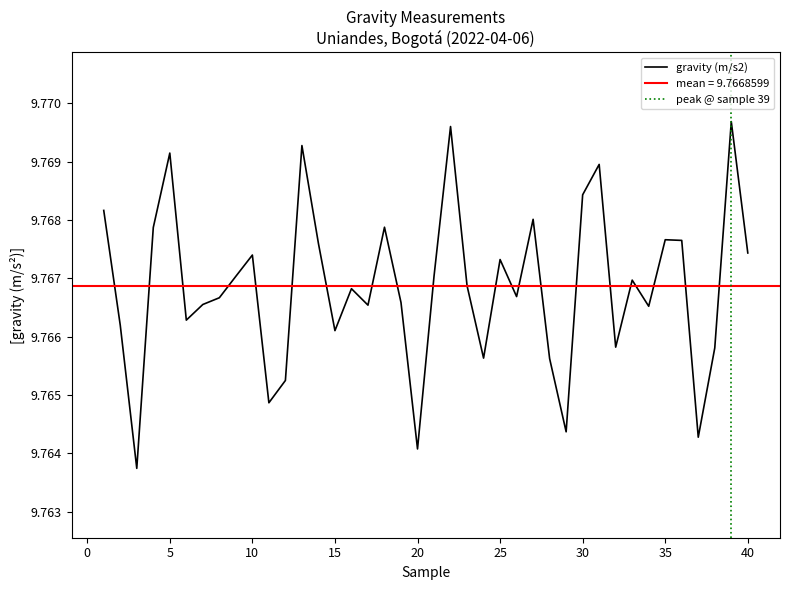

The value at 35 is 9.8. True or false?

True